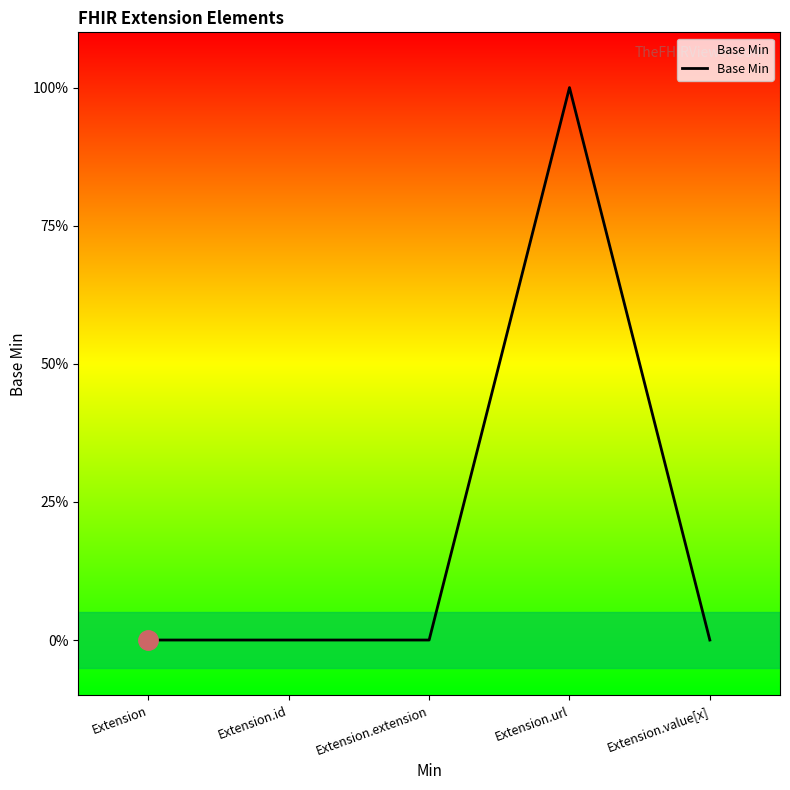

Reading right to left, extract all data points from this chart.

Extension.value[x]=0	Extension.url=1	Extension.extension=0	Extension.id=0	Extension=0